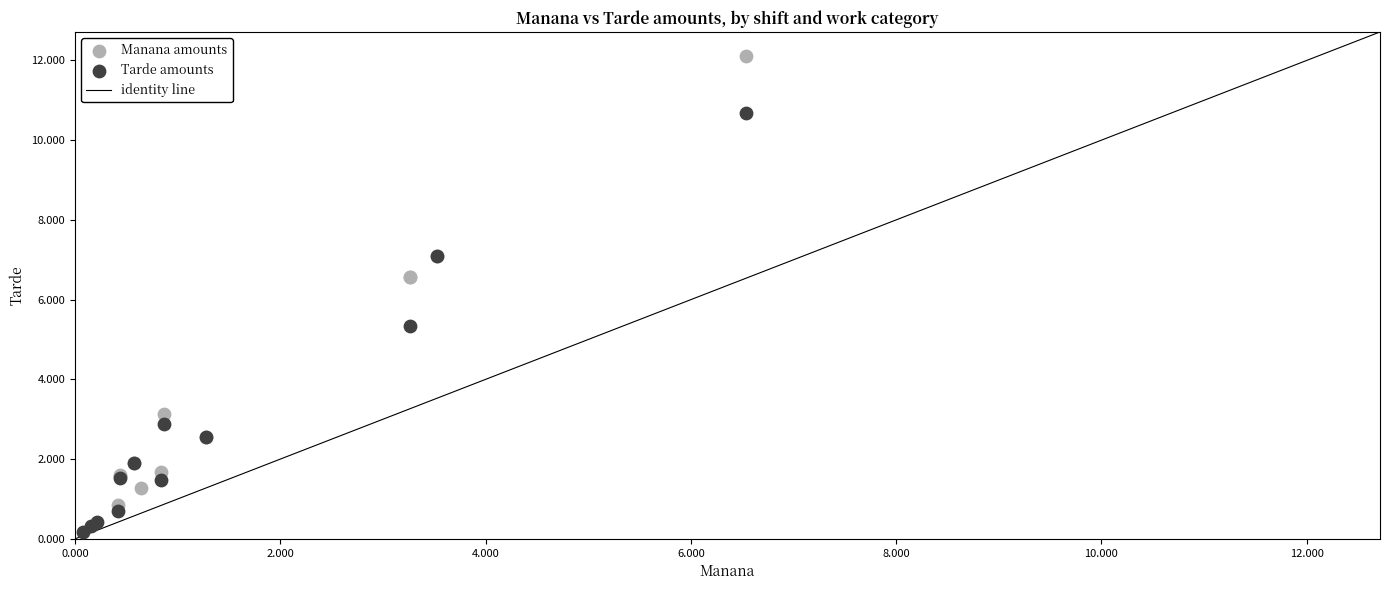

Which series has the largest Y range (max minus min)?

Manana amounts